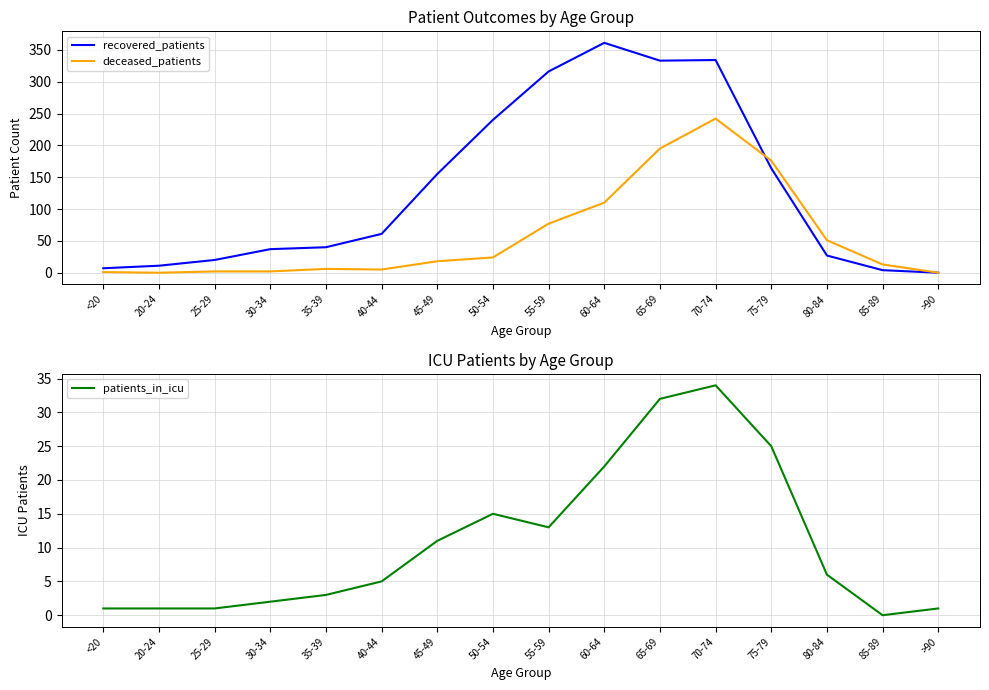

What is the maximum value shown in the chart?

361